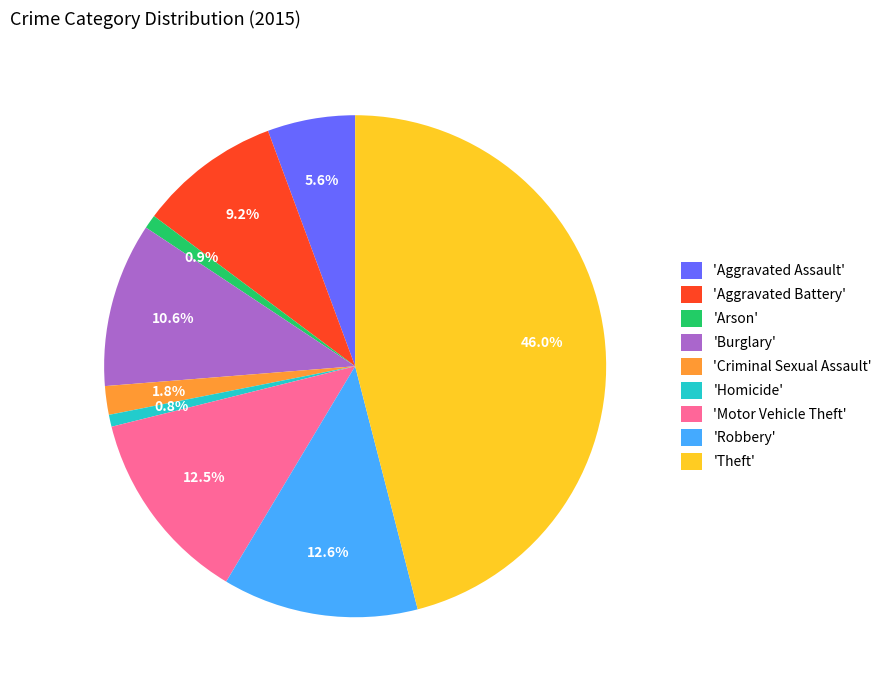

What is the total percentage of 'Theft' and 'Arson'?

46.9%